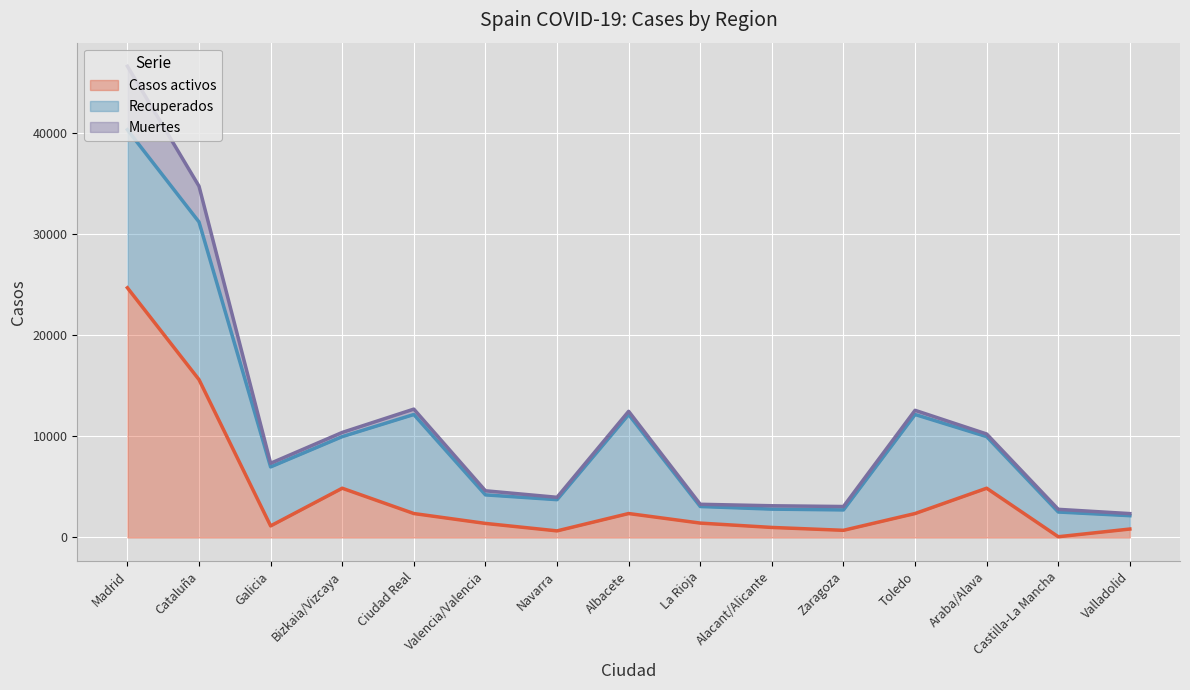

List the series in order of their overall mean, lowest first.

Muertes, Casos activos, Recuperados